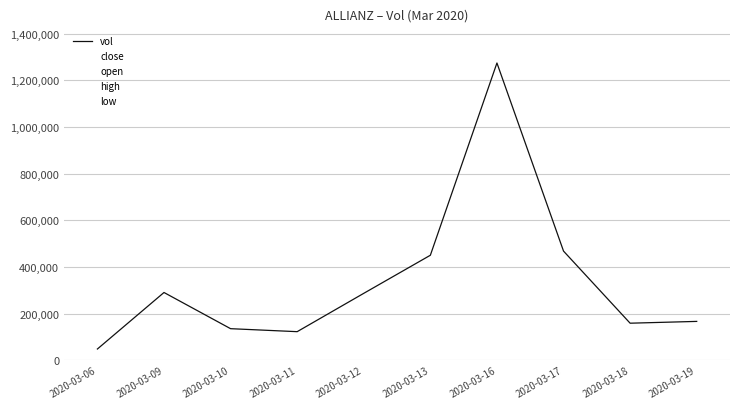

The value of vol at 2020-03-19 is 287189.7. True or false?

False